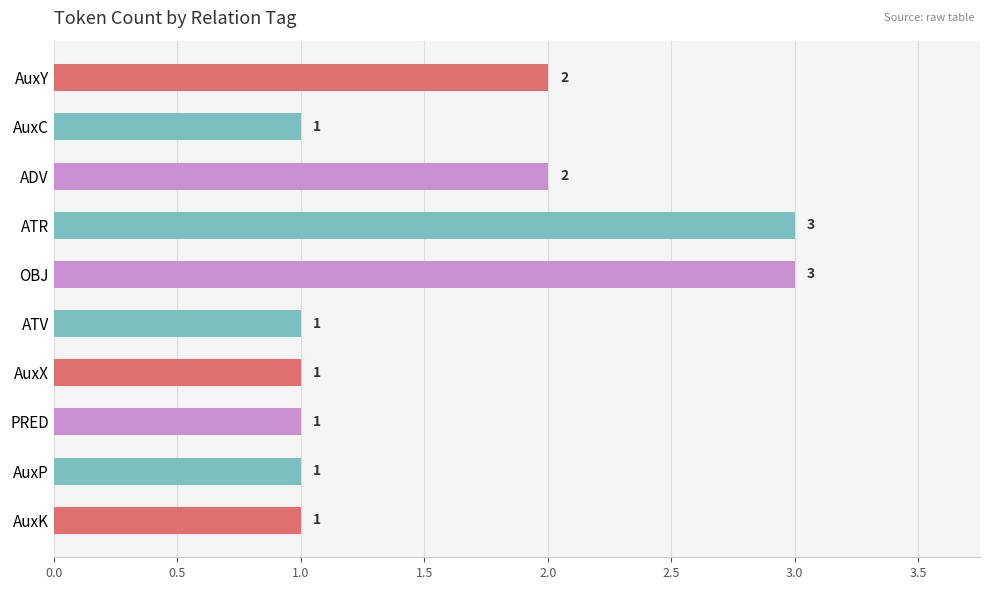

Is it true that the value at ADV is 2?

True